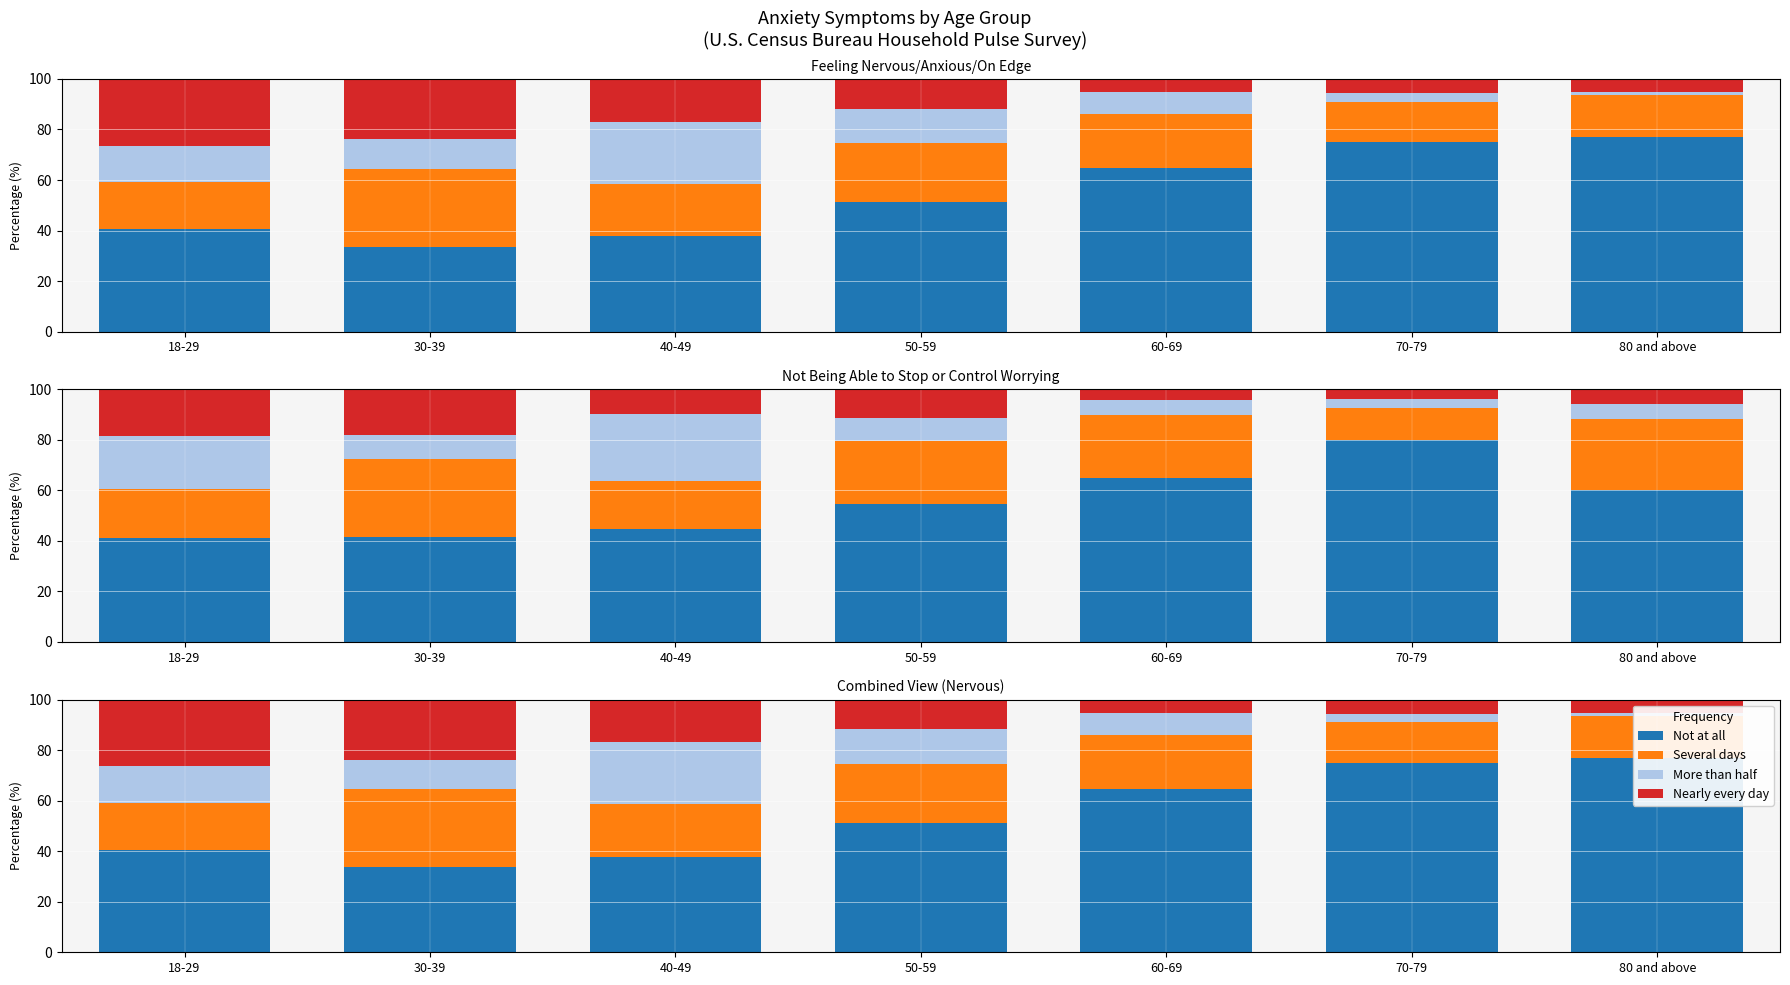

Where is Nearly every day nearest to the value 15?

40-49